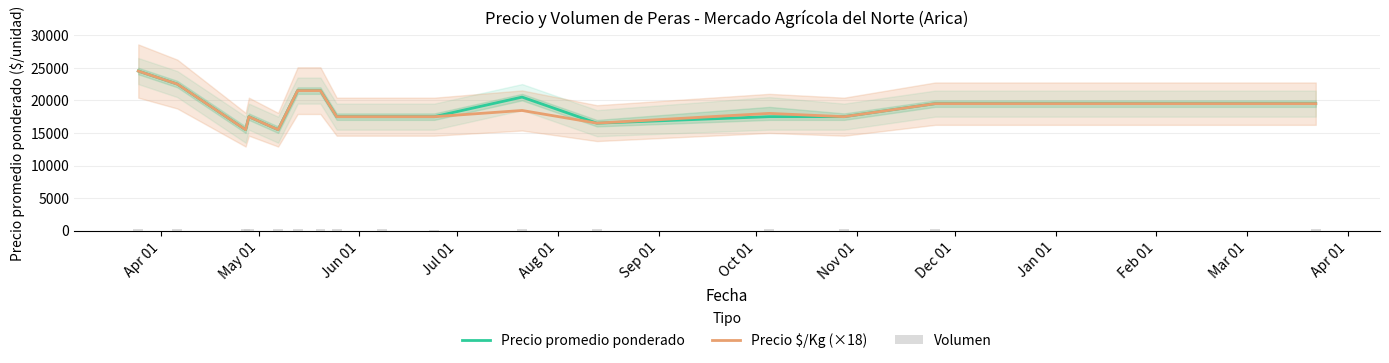

How many distinct data groups are displayed?

3